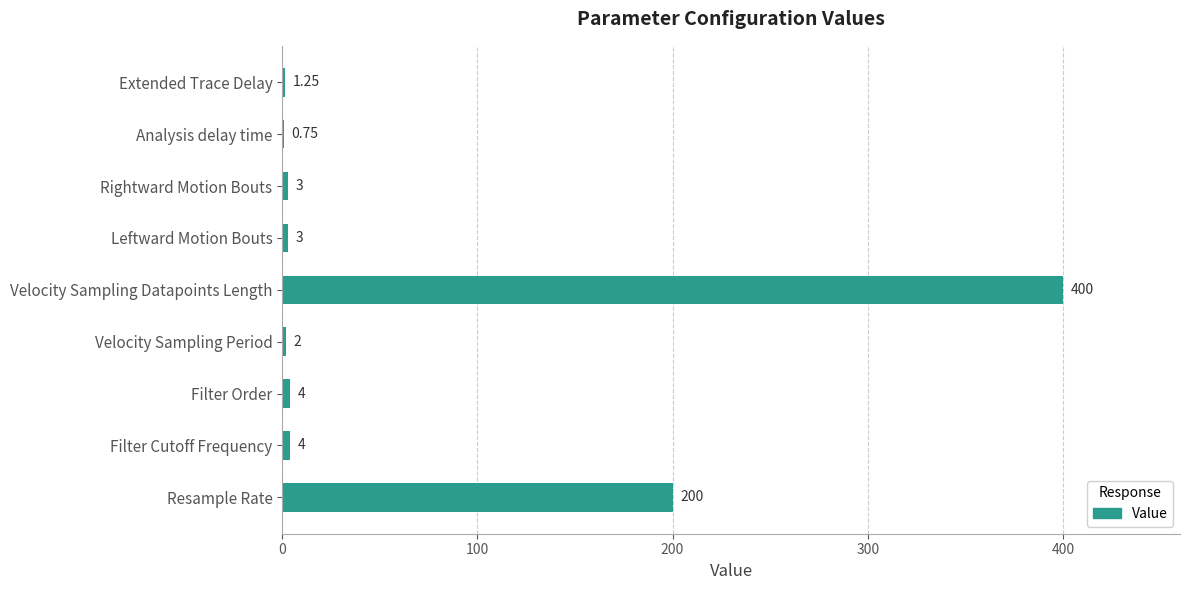

Which category has the highest value across all series?

Velocity Sampling Datapoints Length